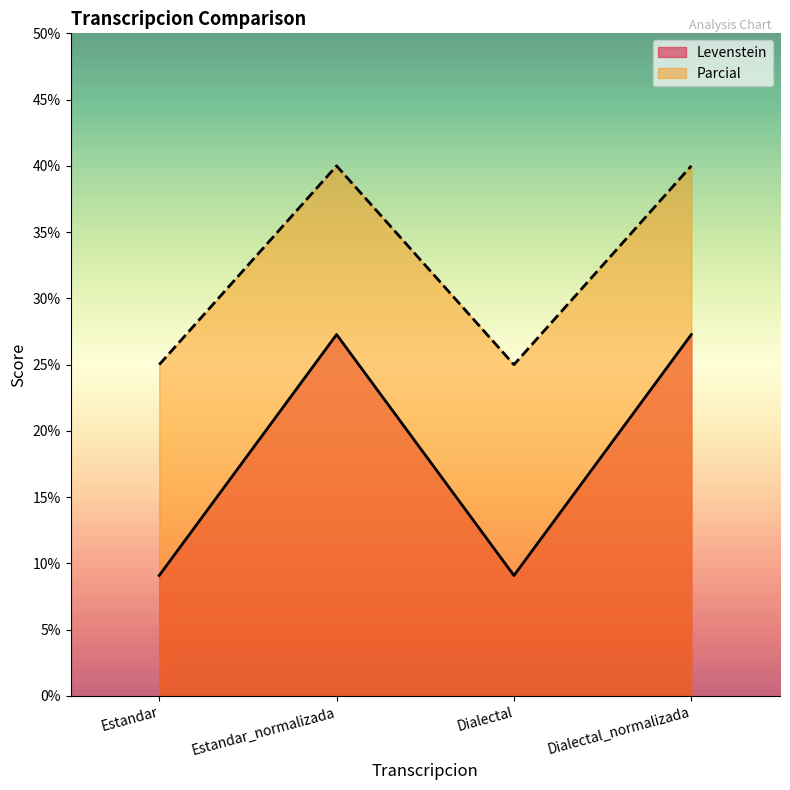

What is the difference between the maximum and second lowest values in the Levenstein series?

18.2